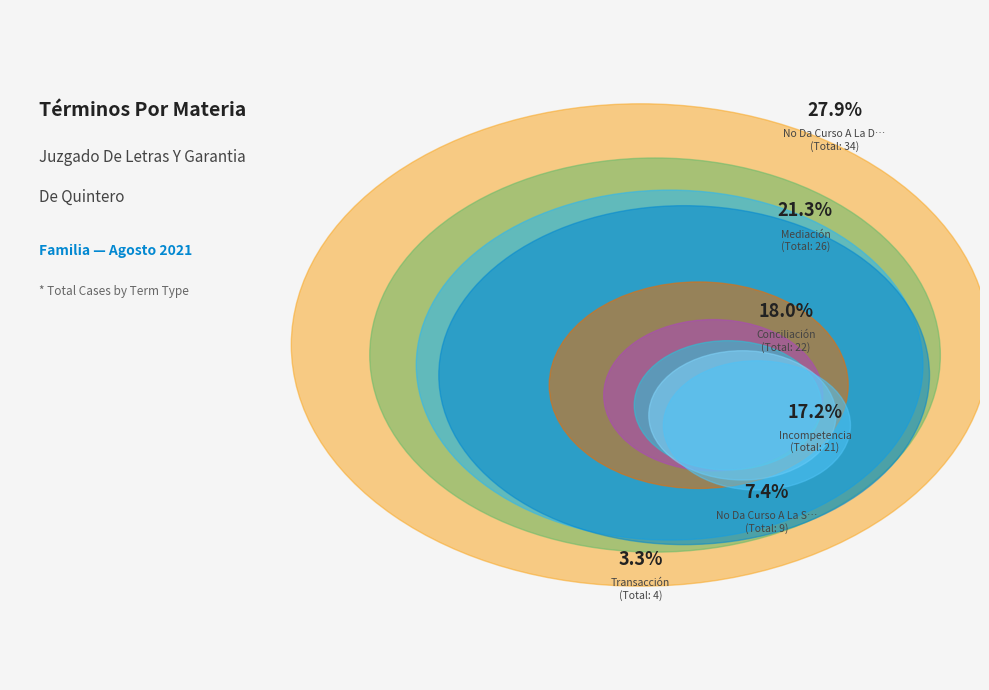

To the nearest percent, what is the average slice percentage?

11%